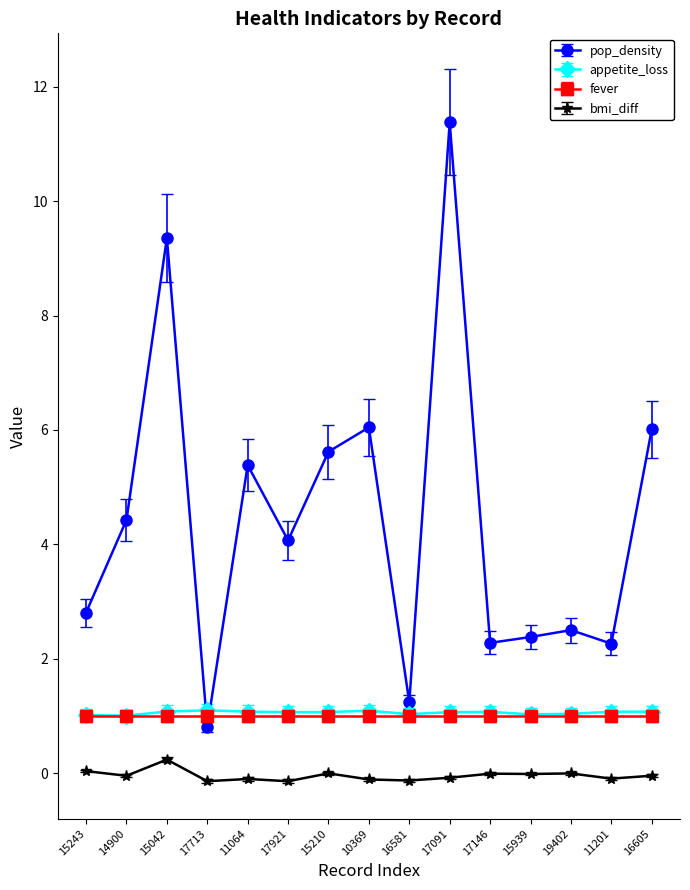

What is the label of the 13th point from the left?

19402